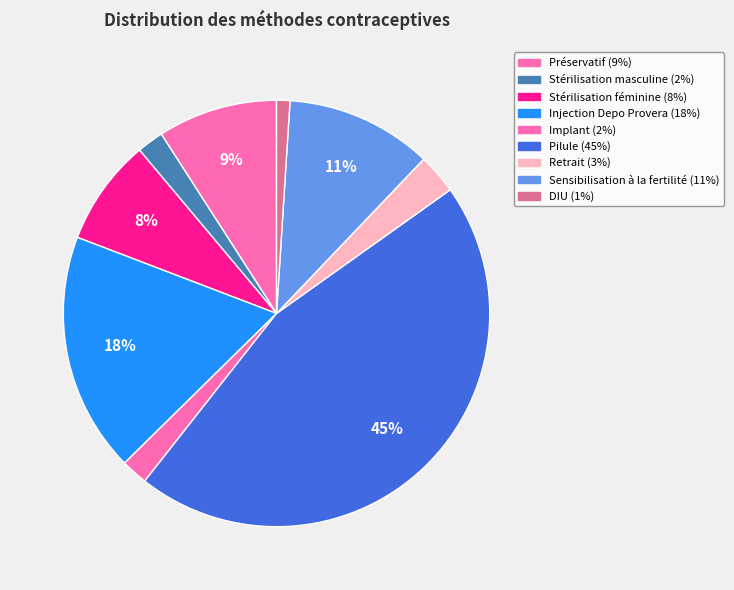

Count the number of slices in the pie.

9